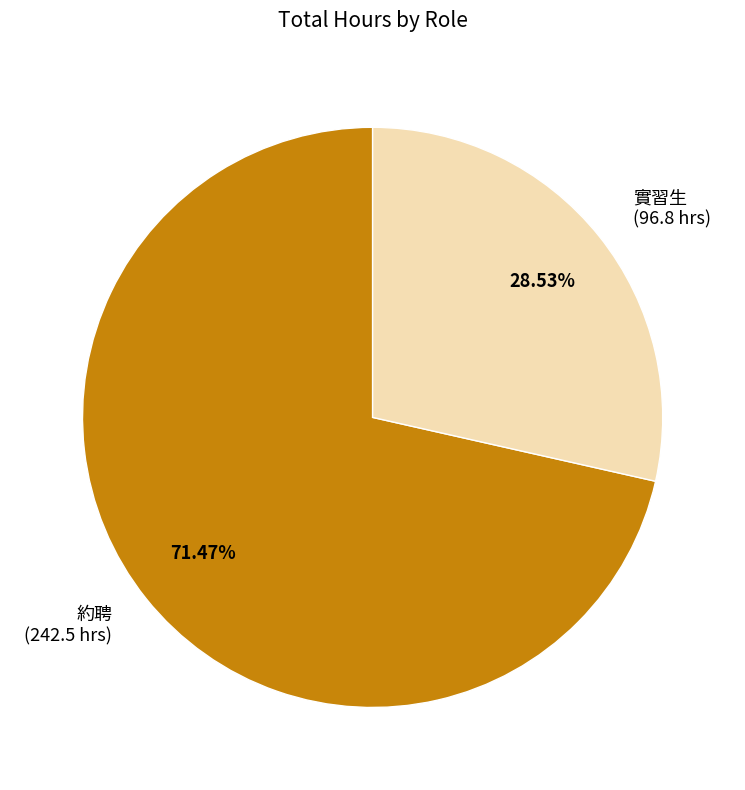

What is the ratio of the value at 約聘 (242.5 hrs) to the value at 實習生 (96.8 hrs)?

2.5